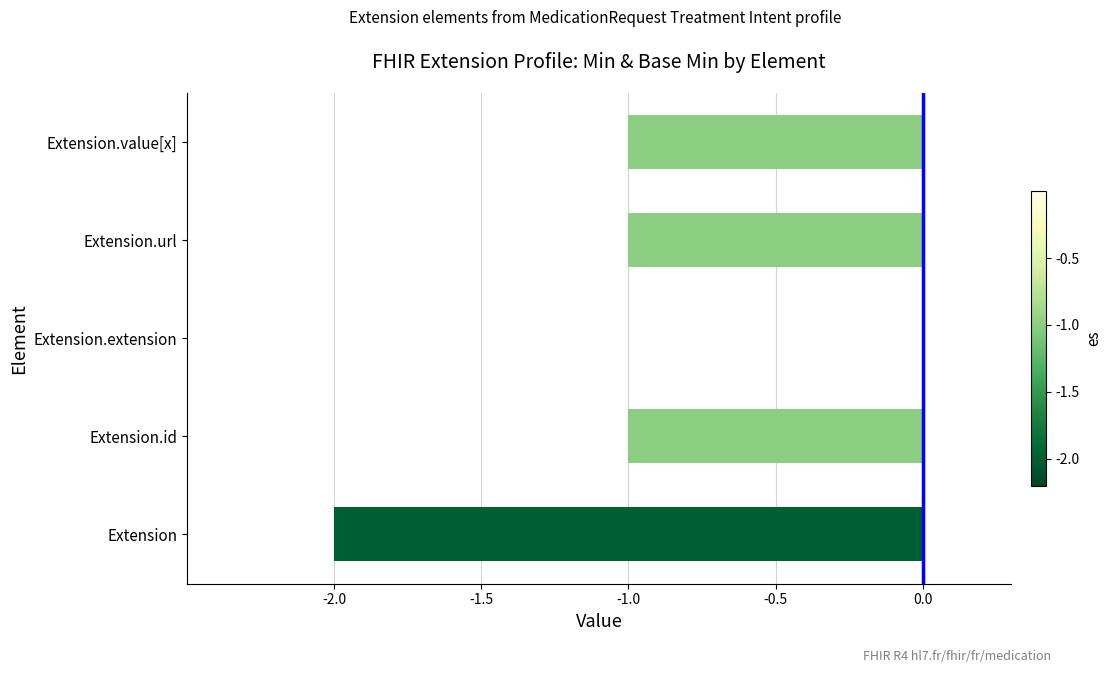

What is the sum of all values?

-5